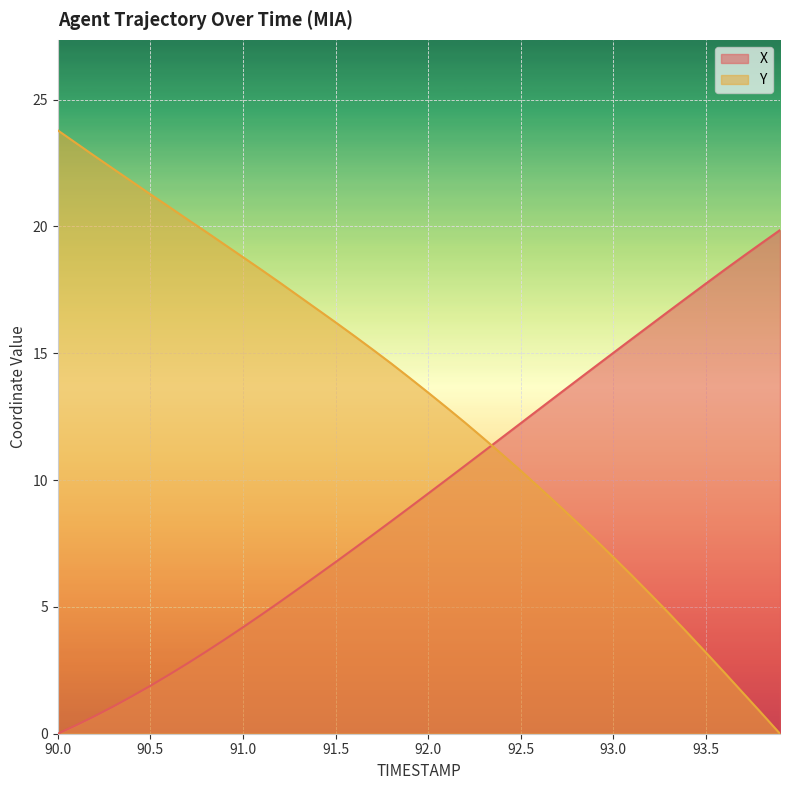

List the series in order of their overall mean, highest first.

Y, X